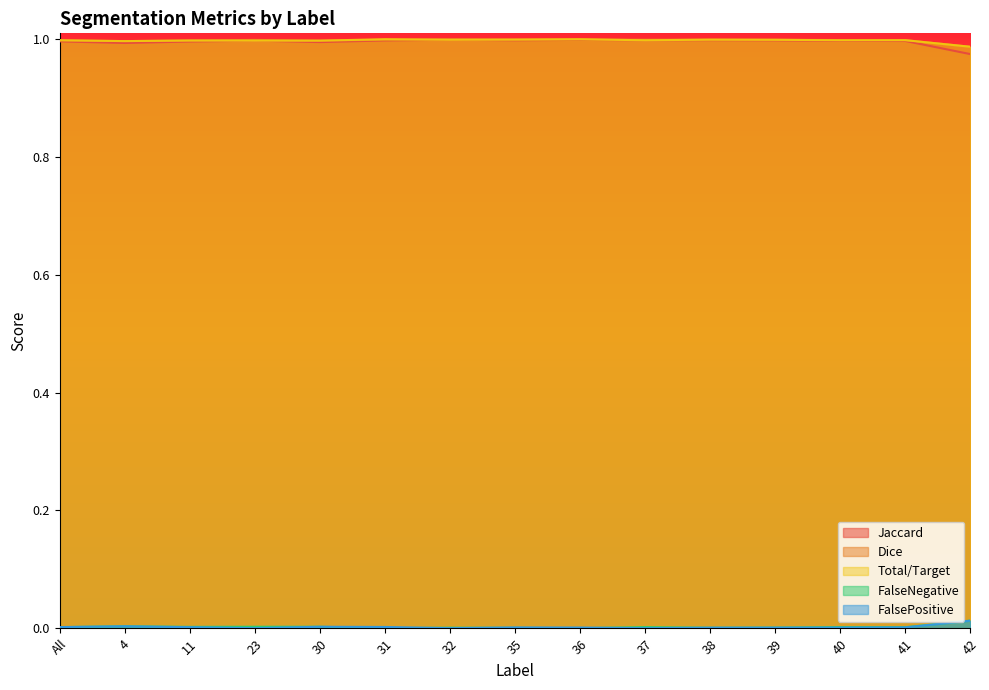

At which category does FalseNegative reach its first local valley?

4